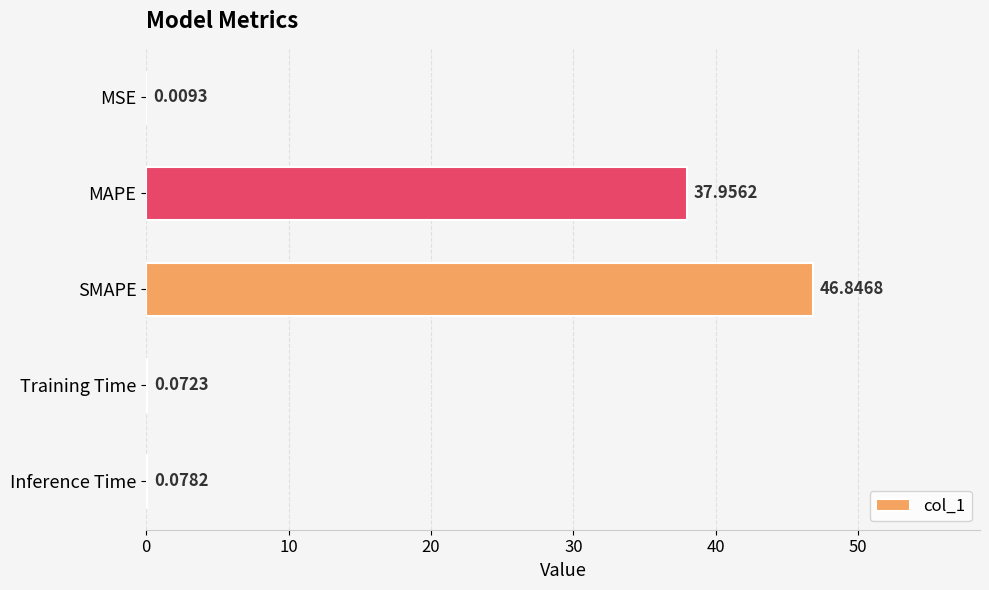

Where is the data nearest to the value 23?

MAPE